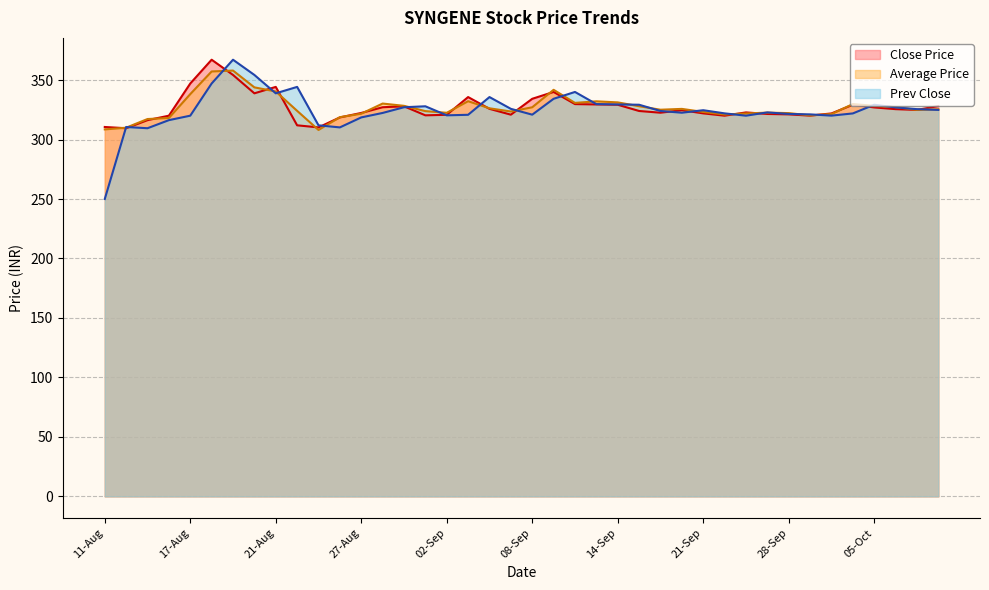

What is the sum of the Average Price values at 20-Aug and 24-Aug?

668.0